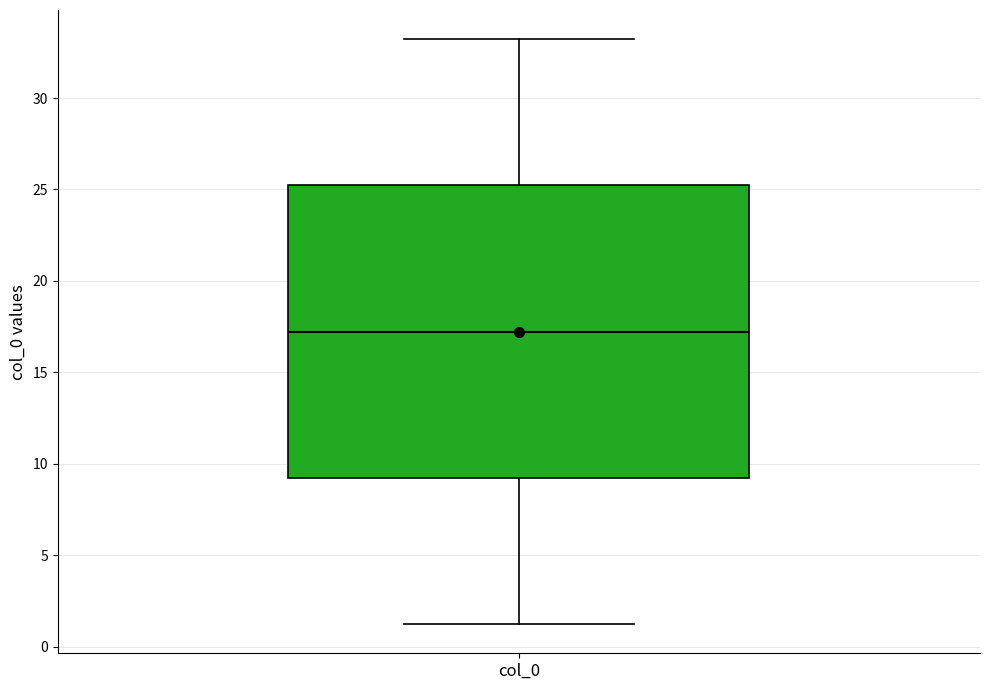

Transcribe this box plot: give where the median line is, the range the box spans, and where the two whiskers end, as read against the y-axis. The values are not printed on the chart, so give them approximately, as read against the axis.

median 17, box 9 to 25, whiskers 1 to 33